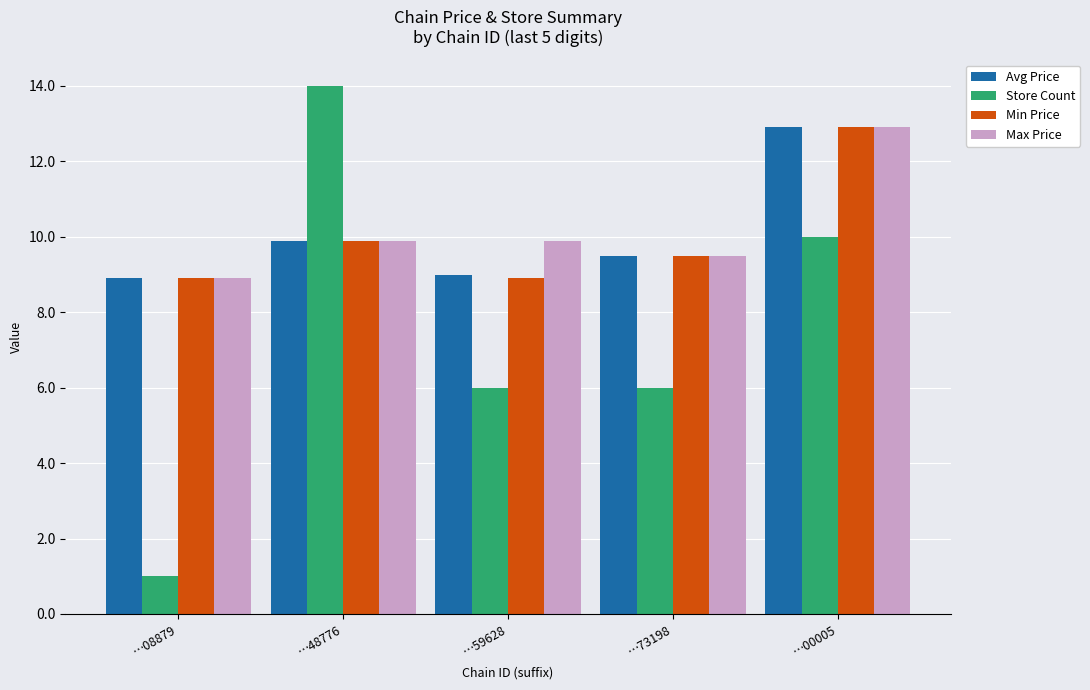

What is the total value across all series at …59628?

33.8